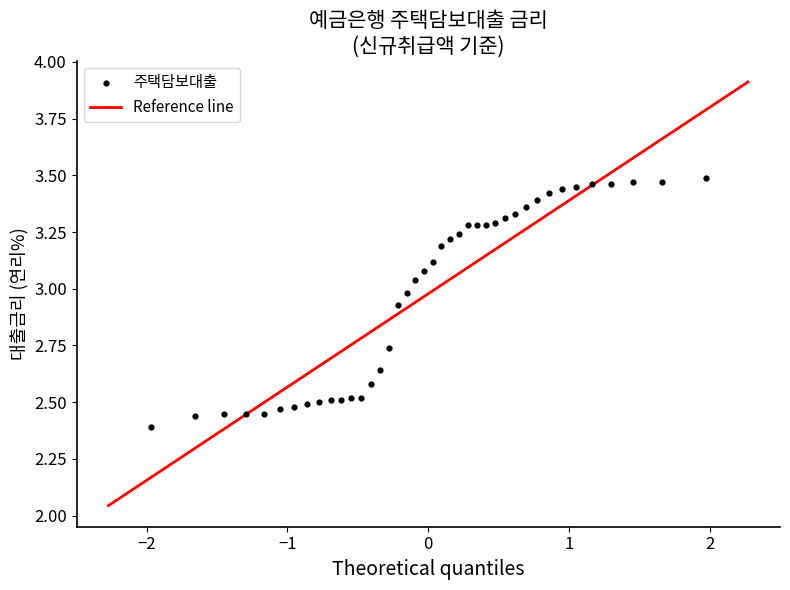

What is the range of Y values (max minus min)?

1.1